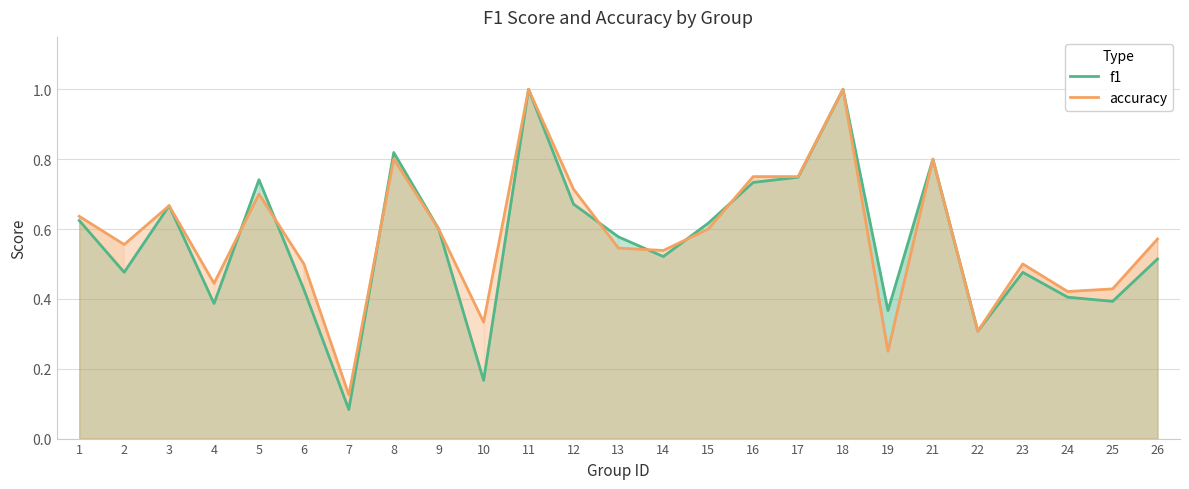

Which has a higher value, 7 or 14?

14